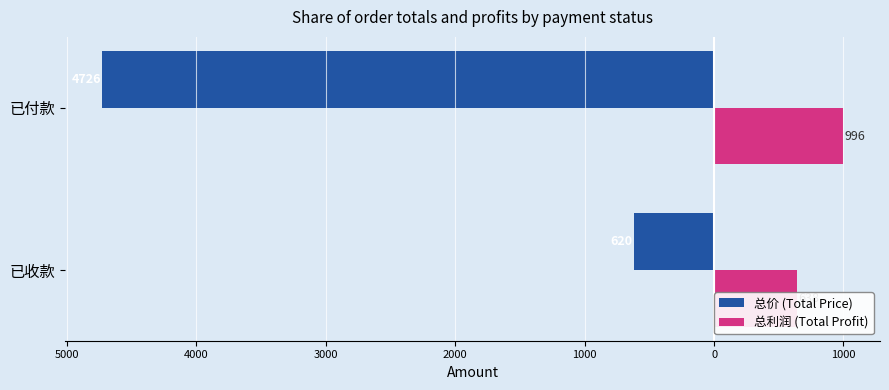

The 总价 (Total Price) series shows -4726 at 已付款. True or false?

True